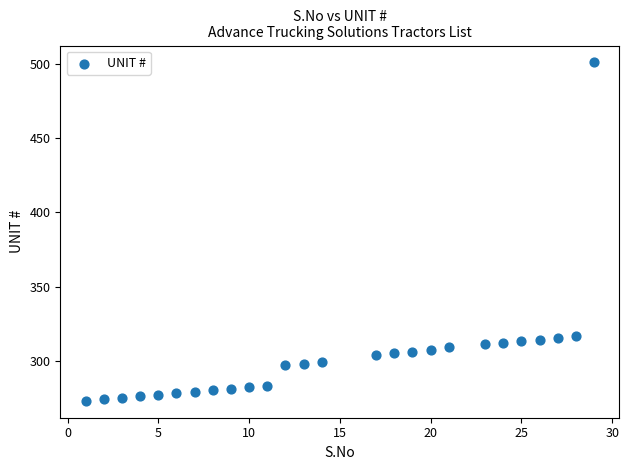

What is the range of X values (max minus min)?

28